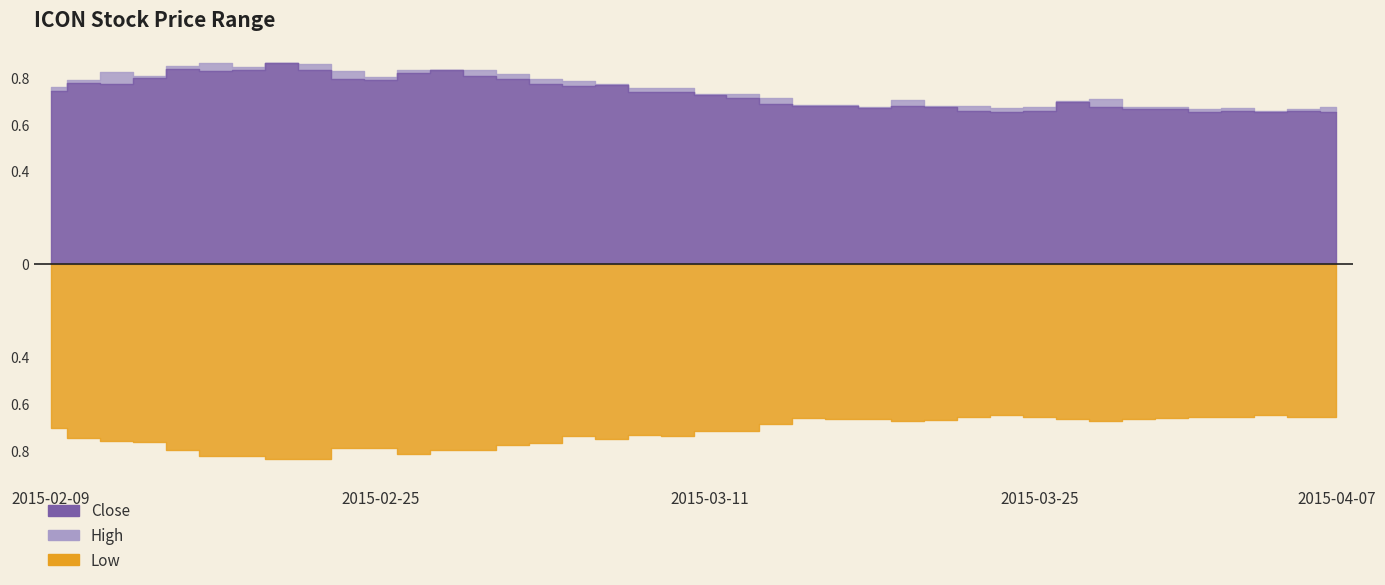

What is the sum of all low values?

28.9